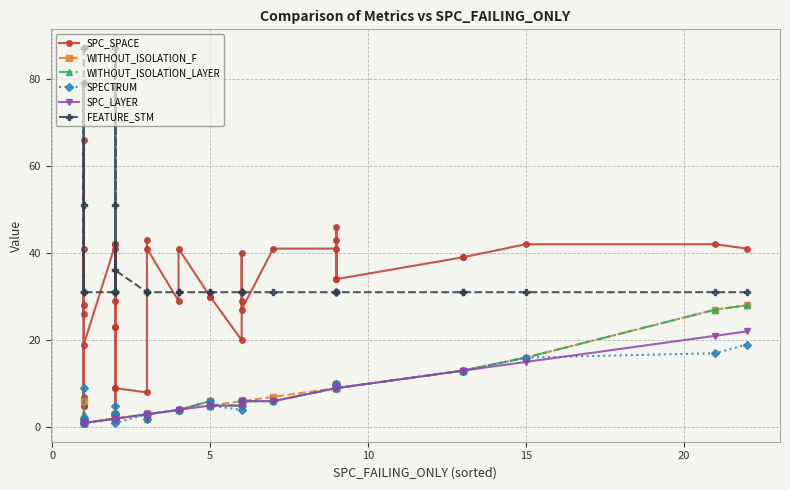

How many lines are shown in the chart?

6